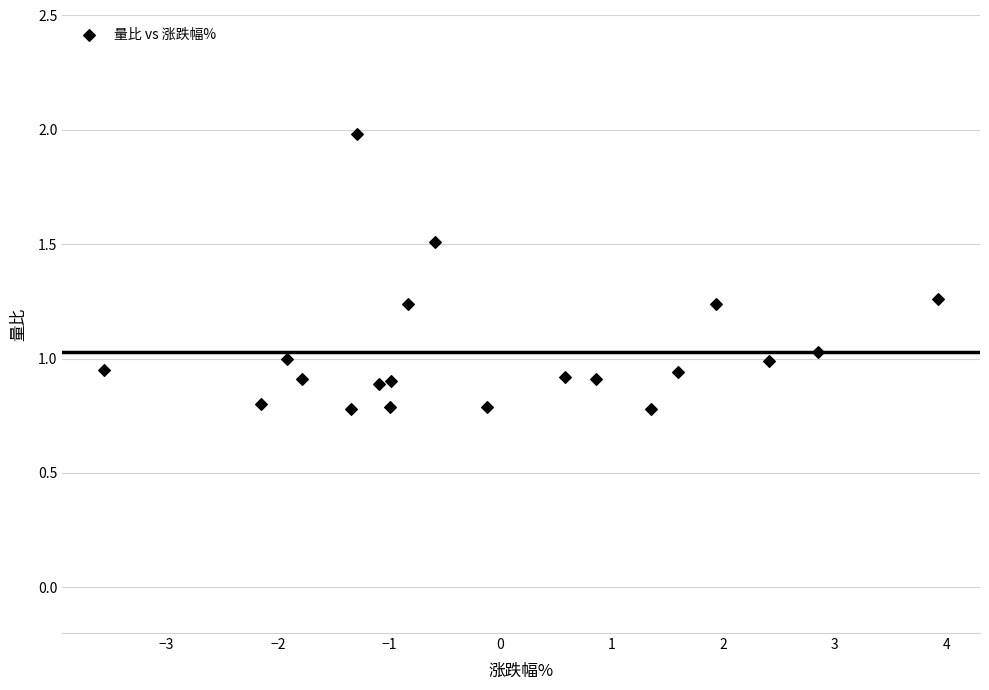

What is the range of X values (max minus min)?

7.5